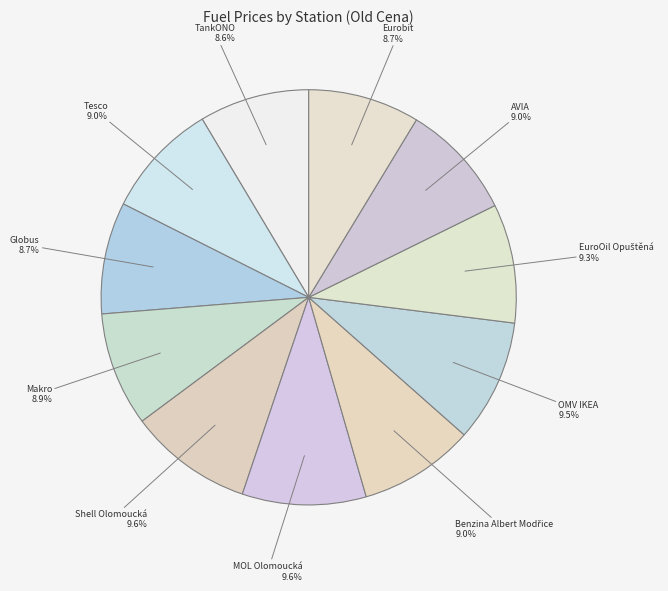

How many slices are in this pie chart?

11